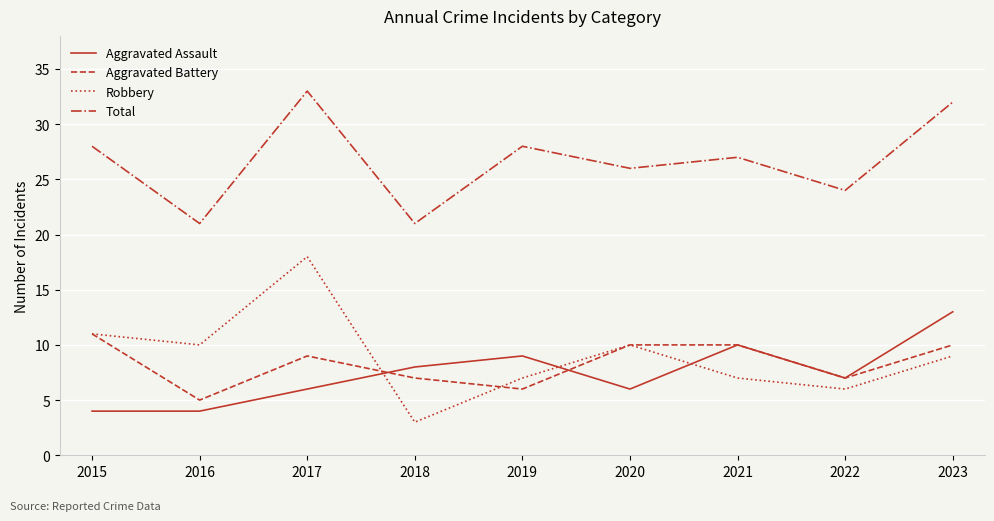

What is the difference between the maximum and minimum values in the Total series?

12